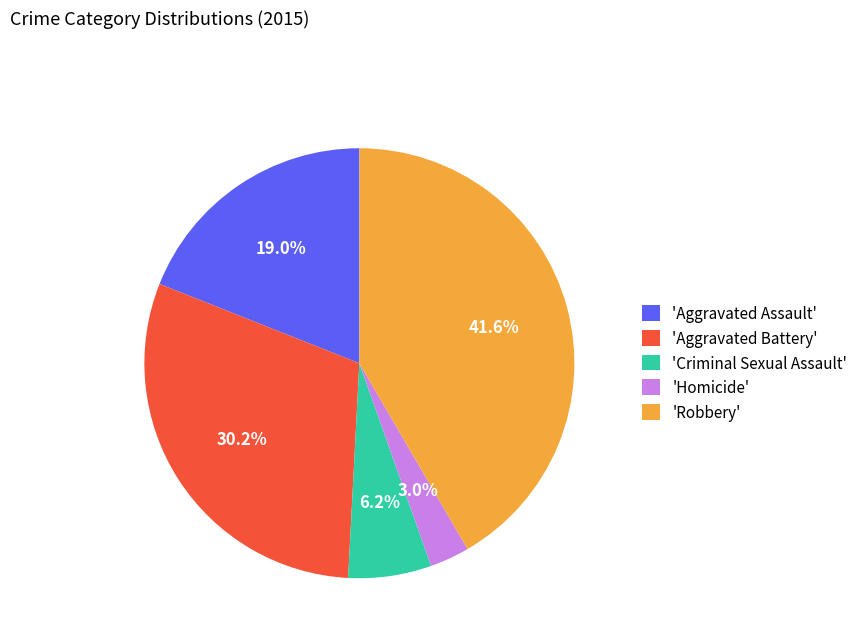

Combined, what portion of the pie is 'Homicide' and 'Aggravated Battery'?

33.2%